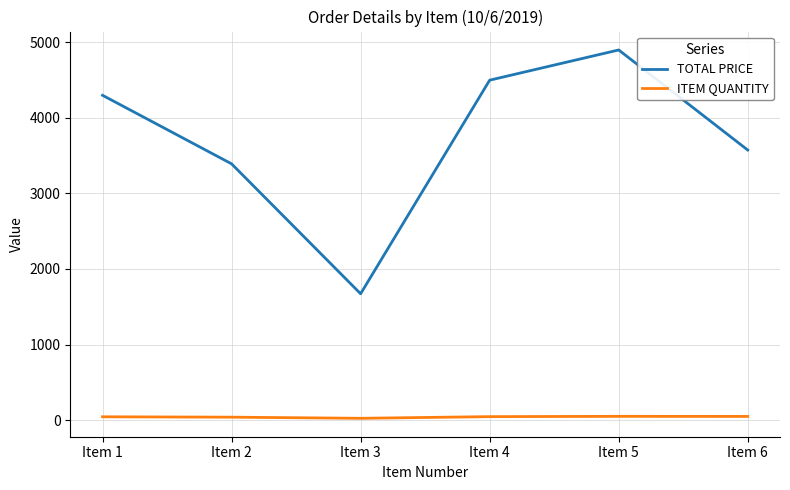

What are all the series names shown in the legend?

TOTAL PRICE, ITEM QUANTITY